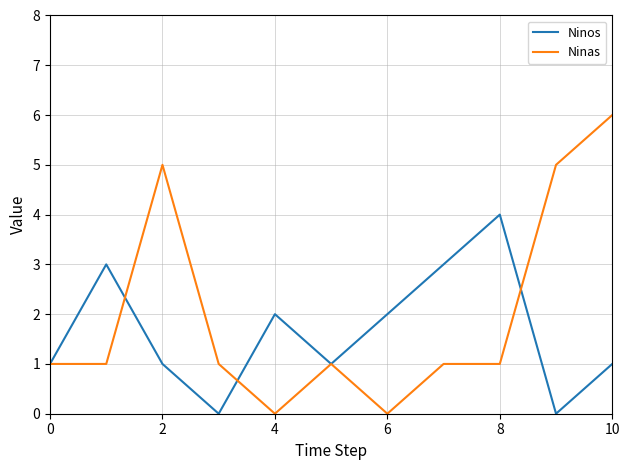

List the series in order of their peak value, lowest first.

Ninos, Ninas